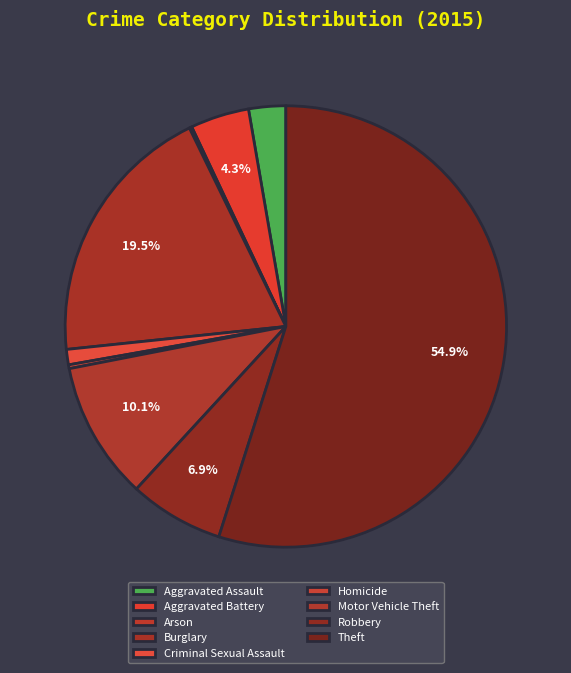

What is the smallest slice in the pie chart?

Arson